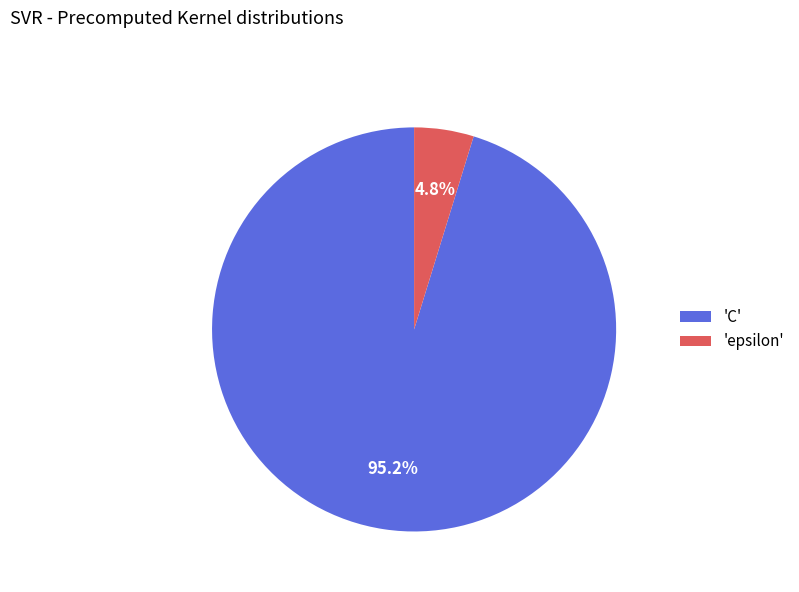

Rank the categories by value from lowest to highest.

'epsilon', 'C'